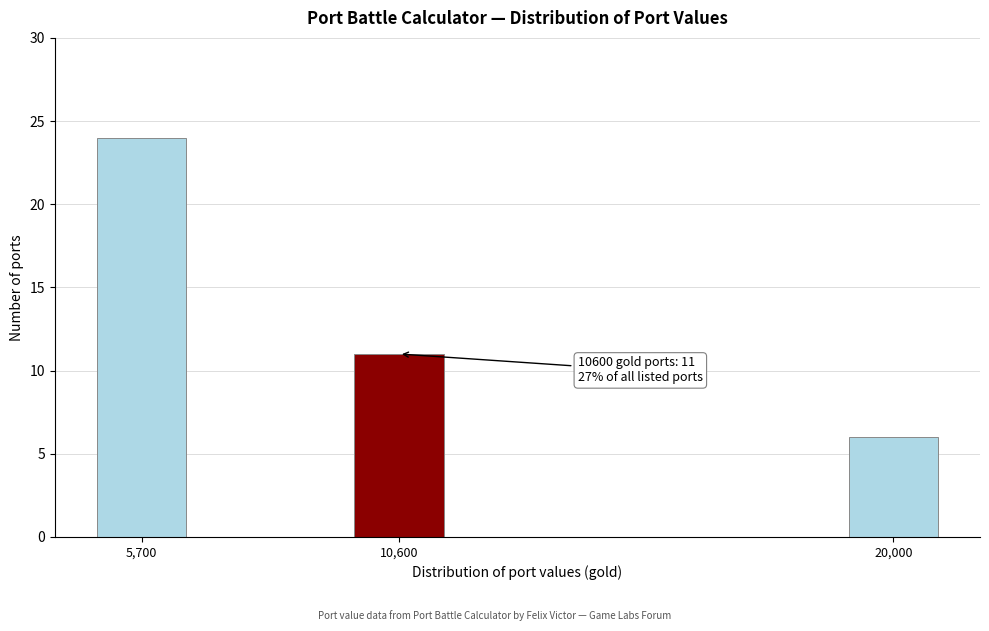

Reading left to right, extract all data points from this chart.

5,700=24	10,600=11	20,000=6